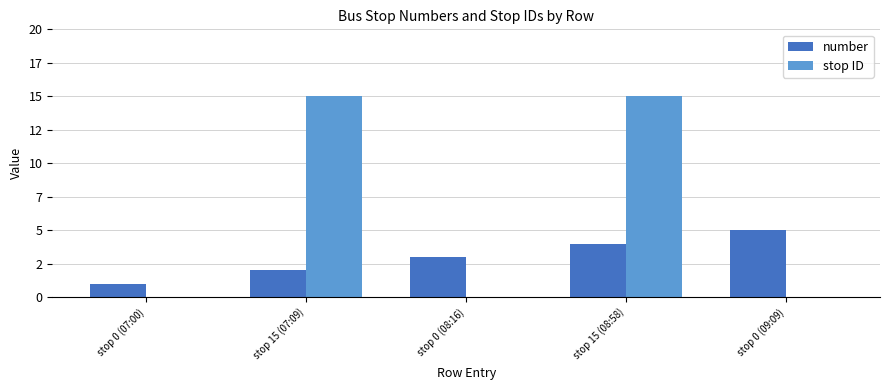

What is the sum of all number values?

15